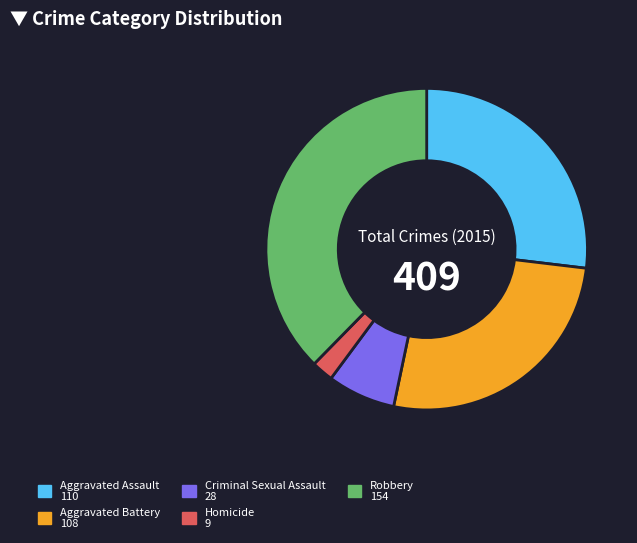

Between Aggravated Assault and Robbery, which is larger?

Robbery